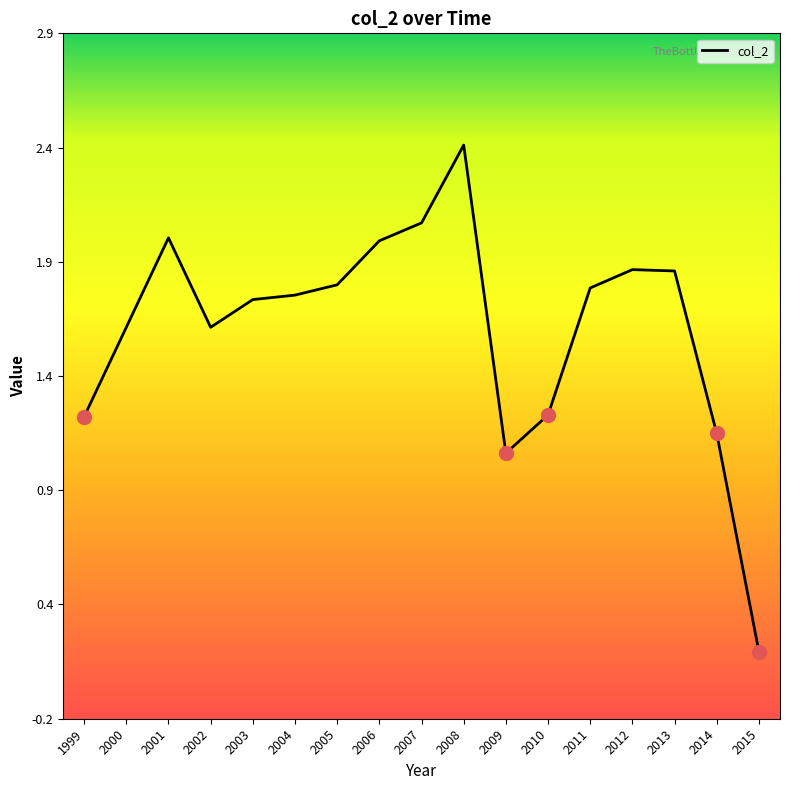

Does the chart have visible grid lines?

No